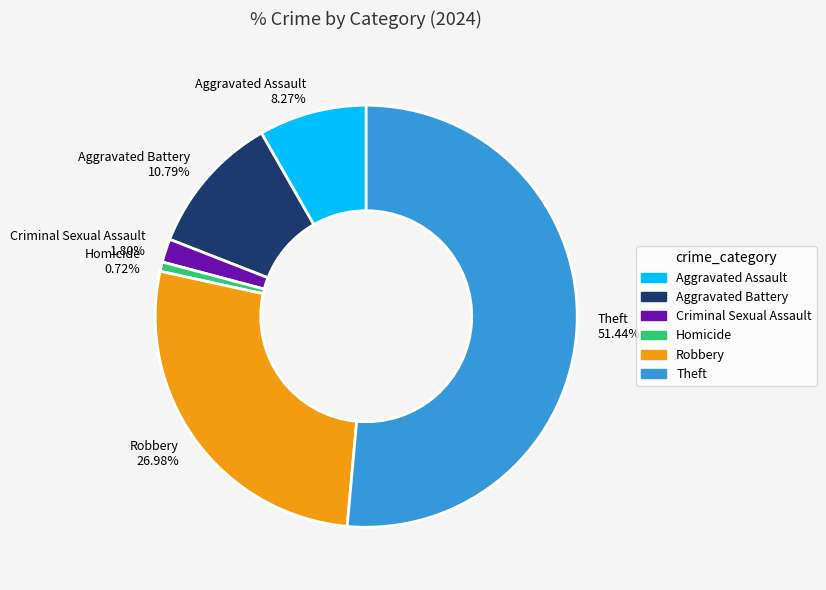

To the nearest percent, what portion does Aggravated Battery represent?

11%